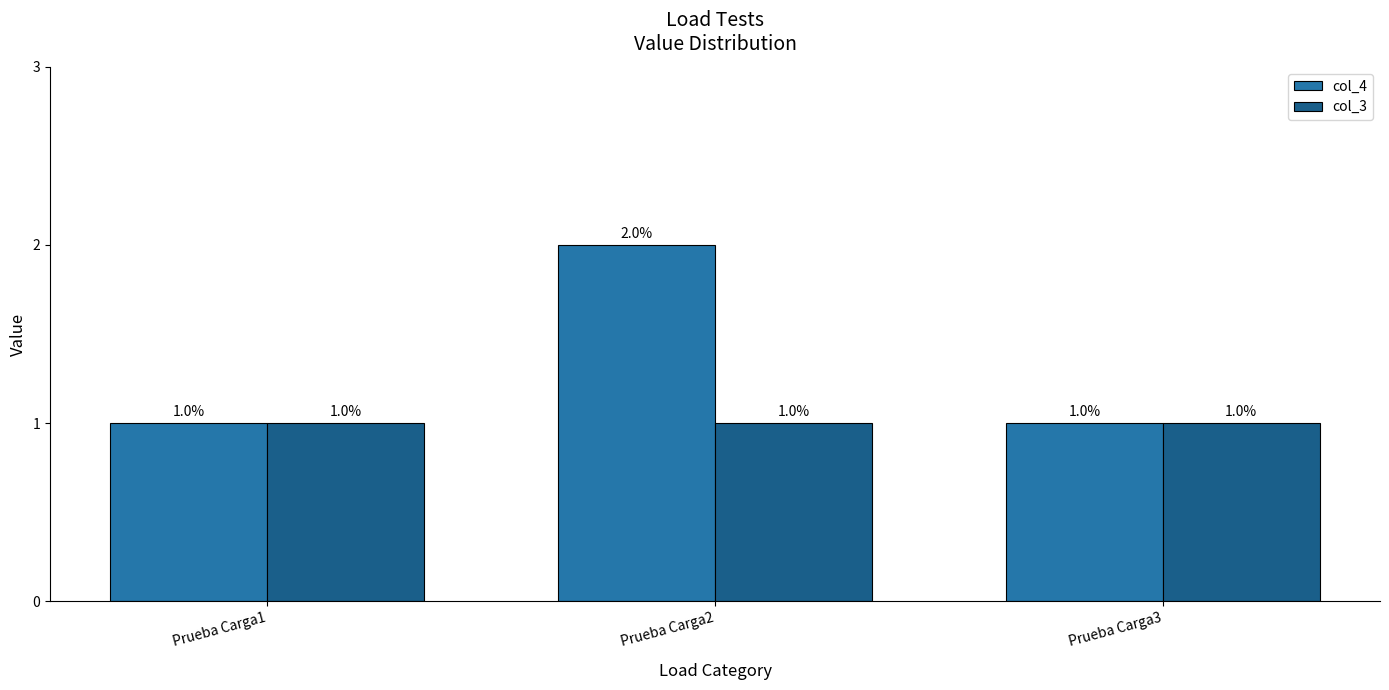

List the series in order of their peak value, highest first.

col_4, col_3